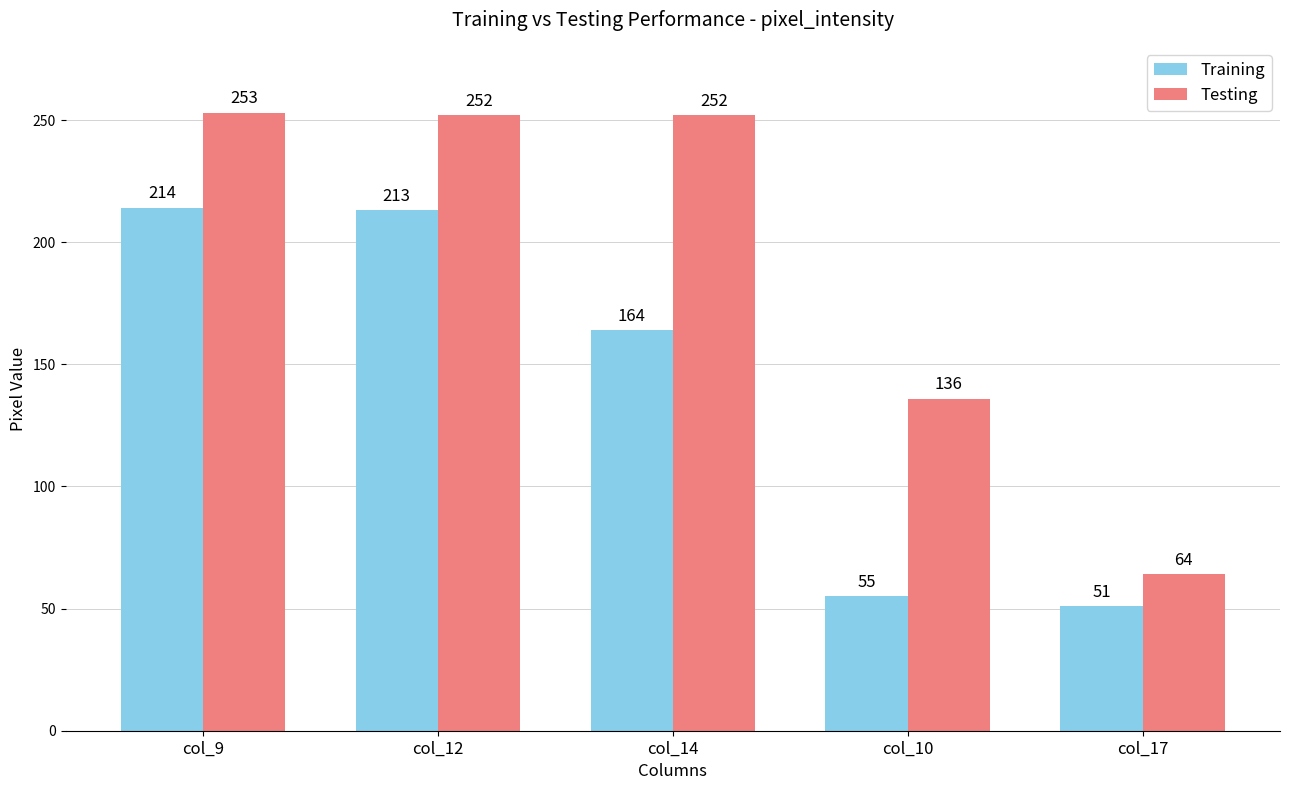

Which category has the highest value in the Training series?

col_9